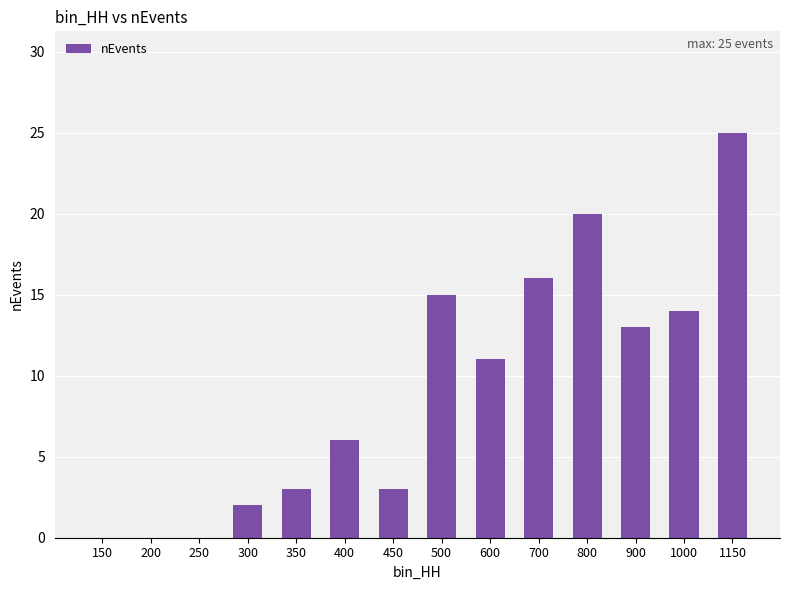

Is it true that the value at 500 is 8?

False